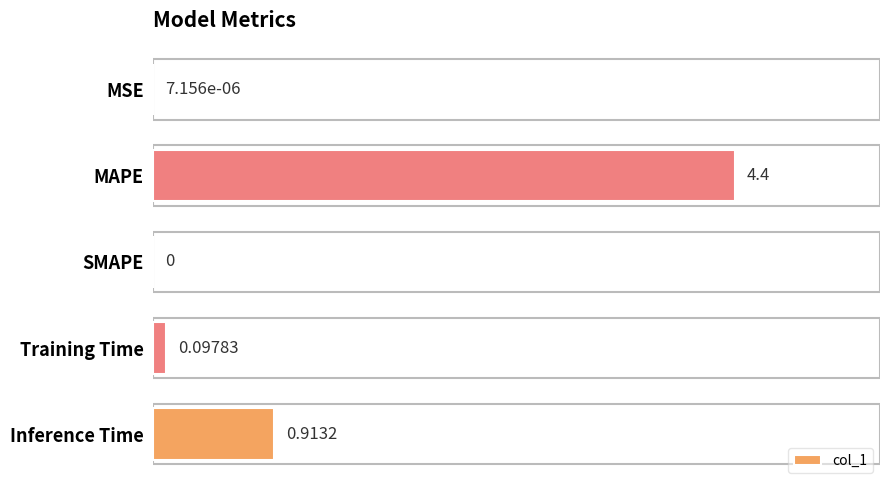

At which category does the chart reach its peak across all series?

MAPE